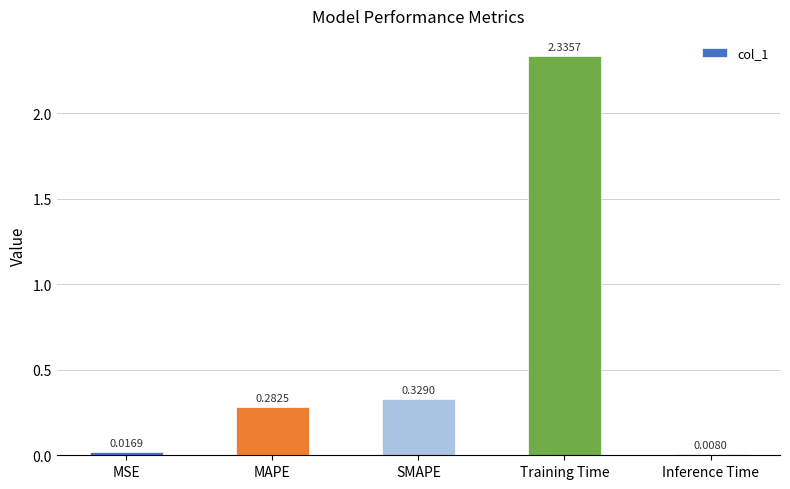

Where is the data nearest to the value 1?

SMAPE